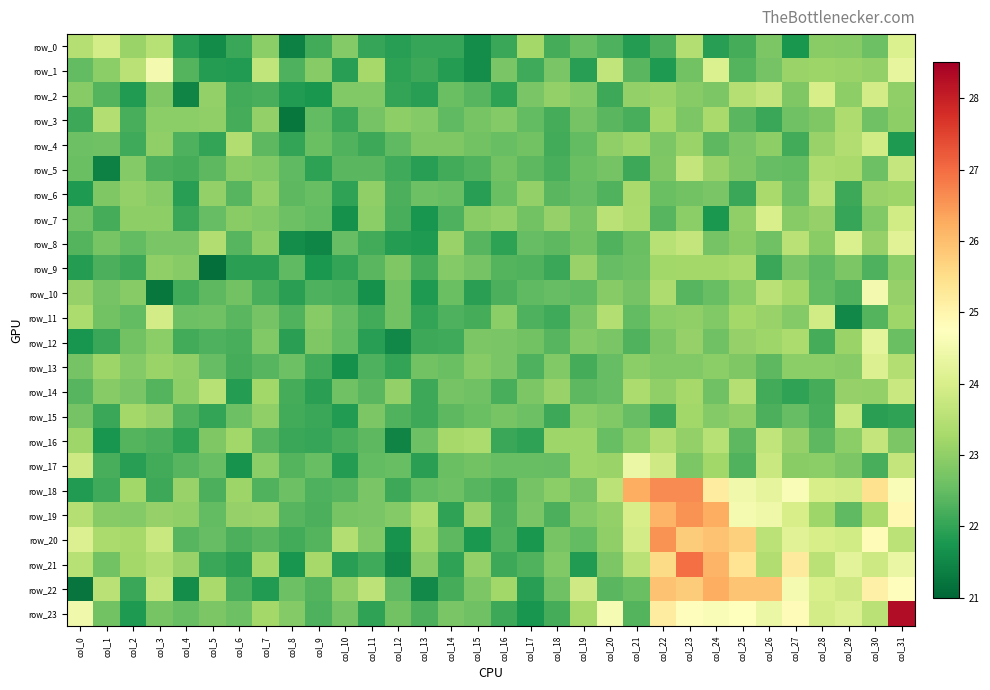

At which label does row_16 reach its peak?

col_30